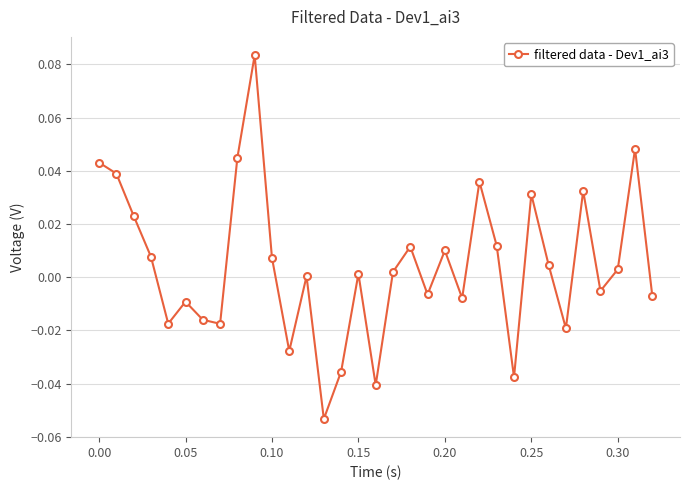

How many interior local peaks (higher than both neighbors) does the data have?

10